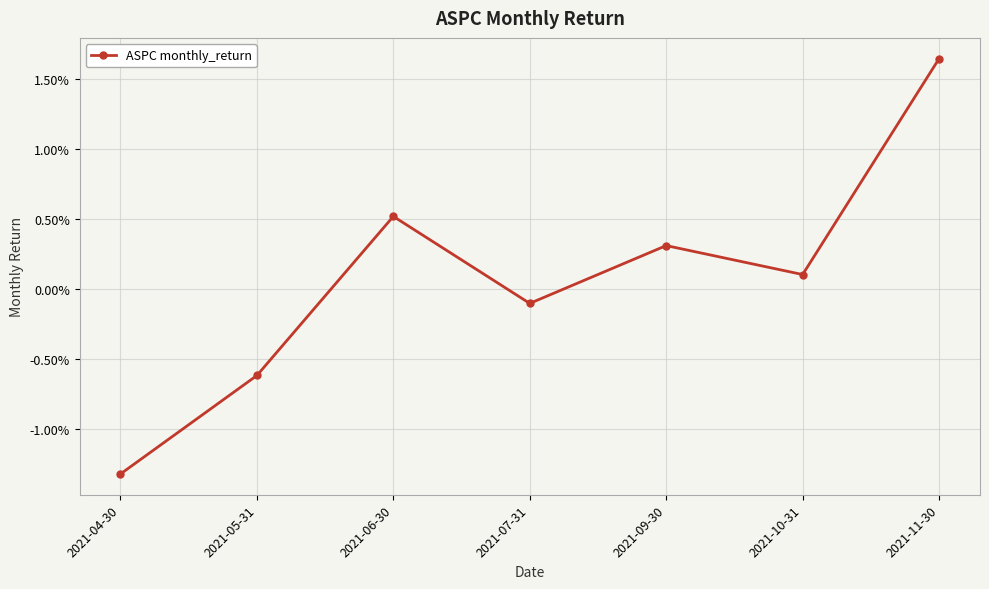

What is the label of the 1st point from the left?

2021-04-30